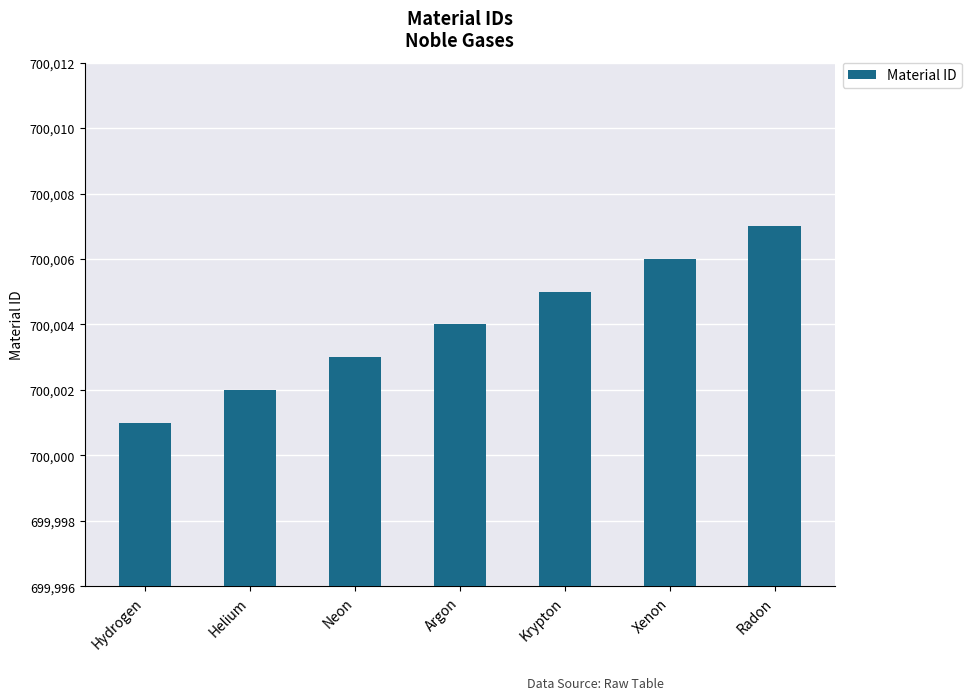

What is the label of the 5th bar from the left?

Krypton